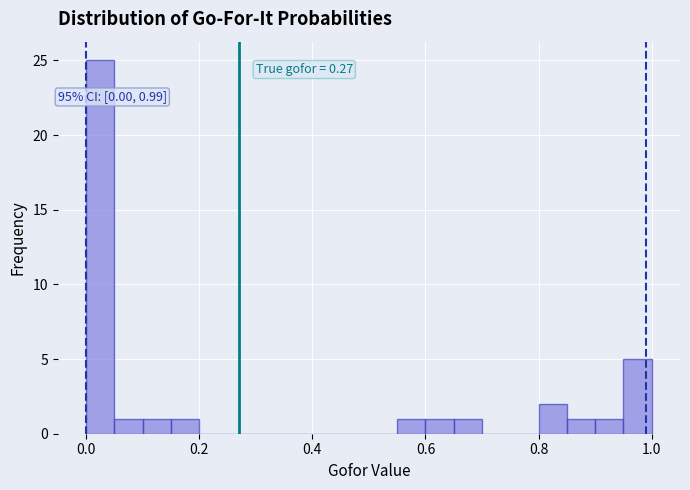

Read against the x-axis, roughly where is the centre of the tallest bar?

0.02